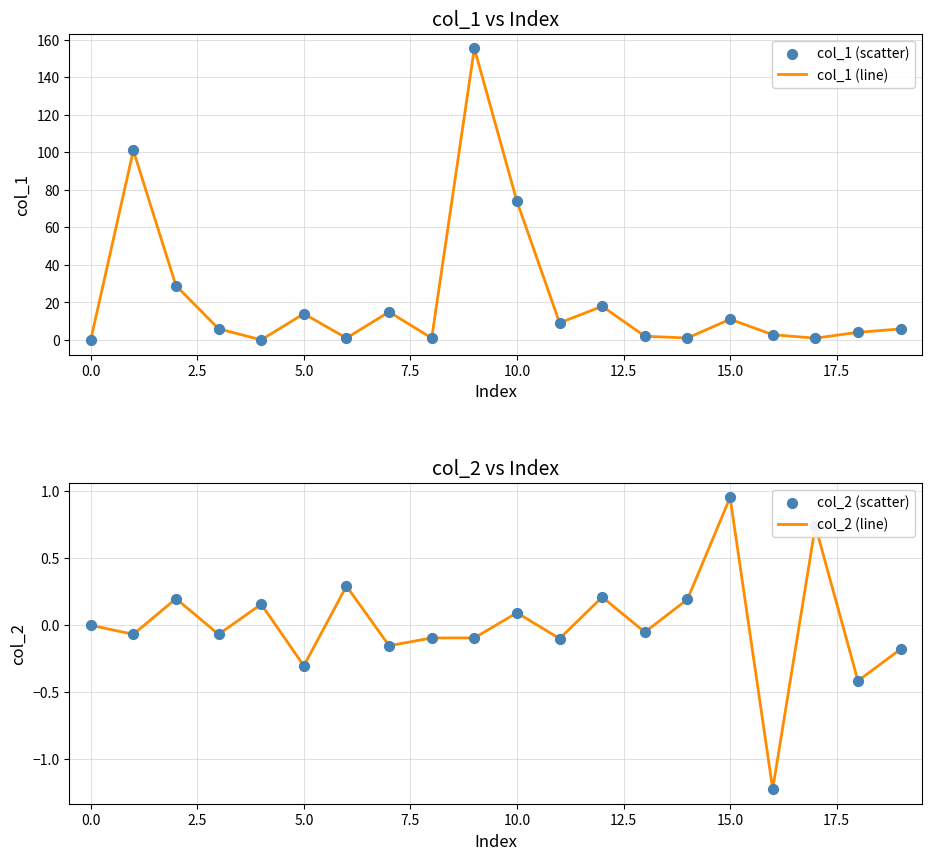

Which series has the largest Y range (max minus min)?

col_1 (line)